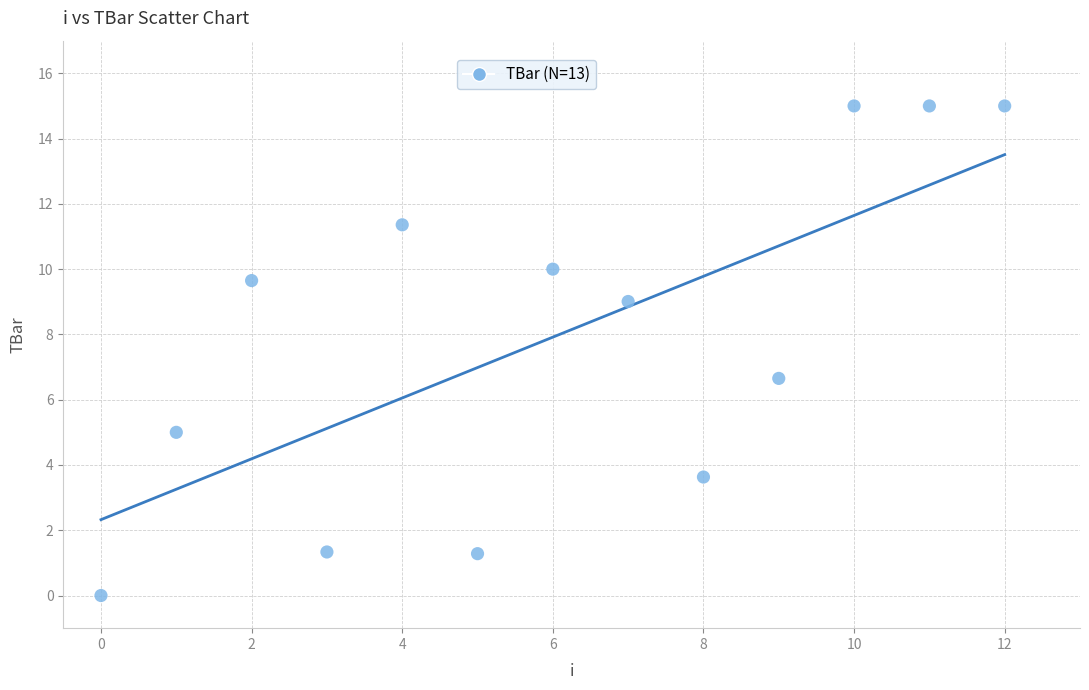

What Y value in the scatter plot is closest to 7?

6.7